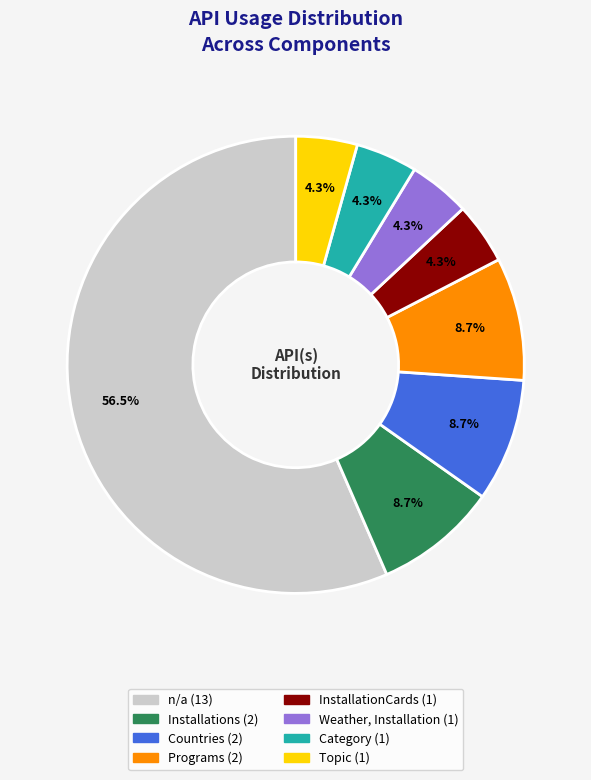

What is the largest slice in the pie chart?

n/a